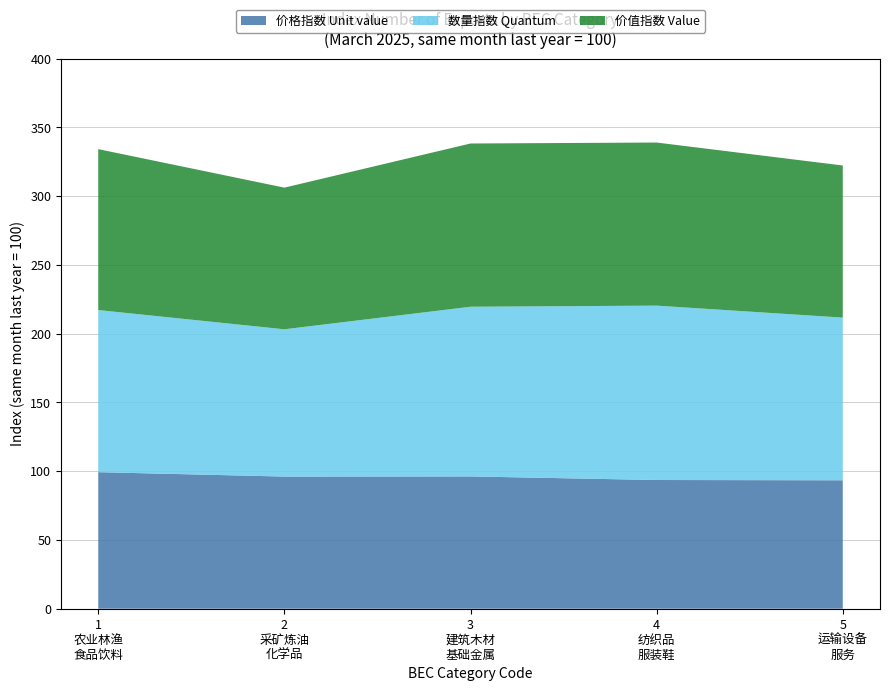

What is the lowest value of the 价格指数 Unit value series?

93.4